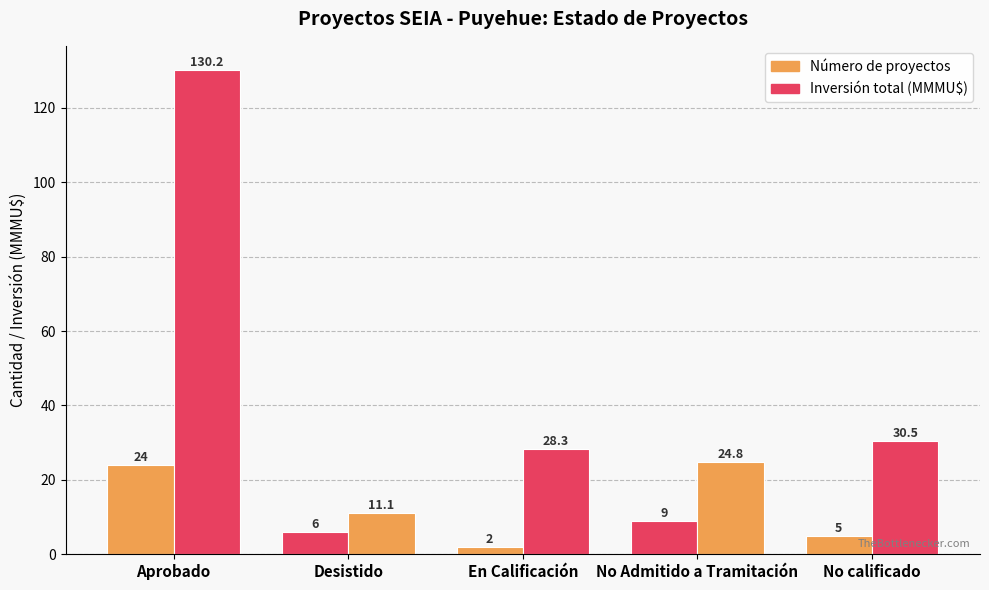

Rank the categories by Inversión total (MMMU$) value from highest to lowest.

Aprobado, No calificado, En Calificación, No Admitido a Tramitación, Desistido